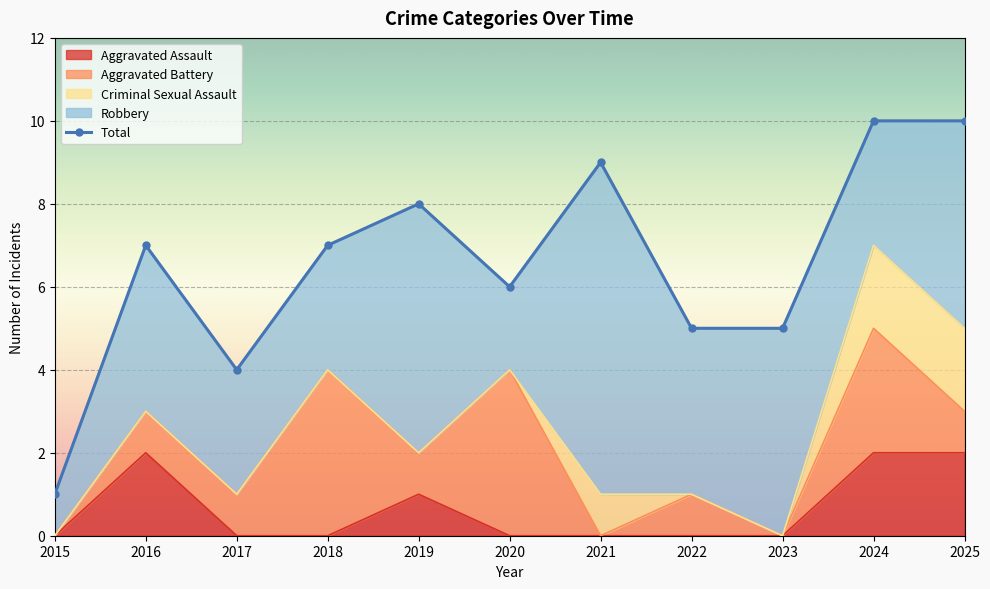

Which label corresponds to the smallest value in the chart?

2015